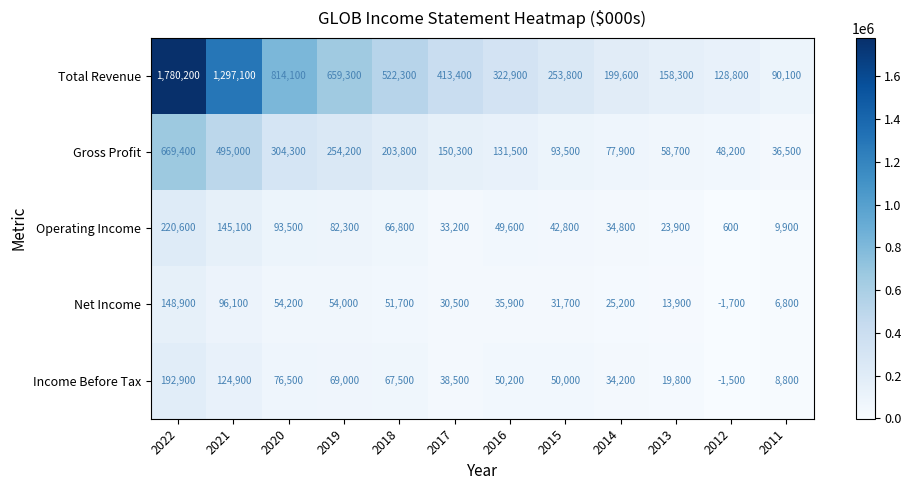

True or false: Total Revenue has a value of 152145 at 2017.

False